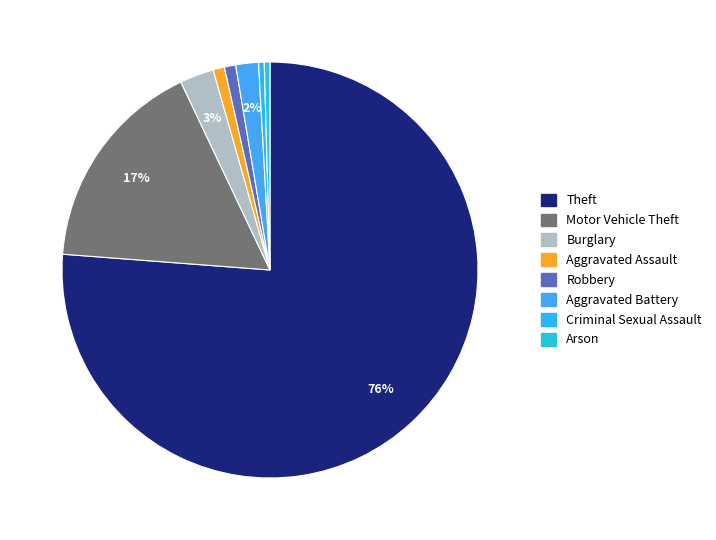

Rank the categories by value from highest to lowest.

Theft, Motor Vehicle Theft, Burglary, Aggravated Battery, Aggravated Assault, Robbery, Criminal Sexual Assault, Arson